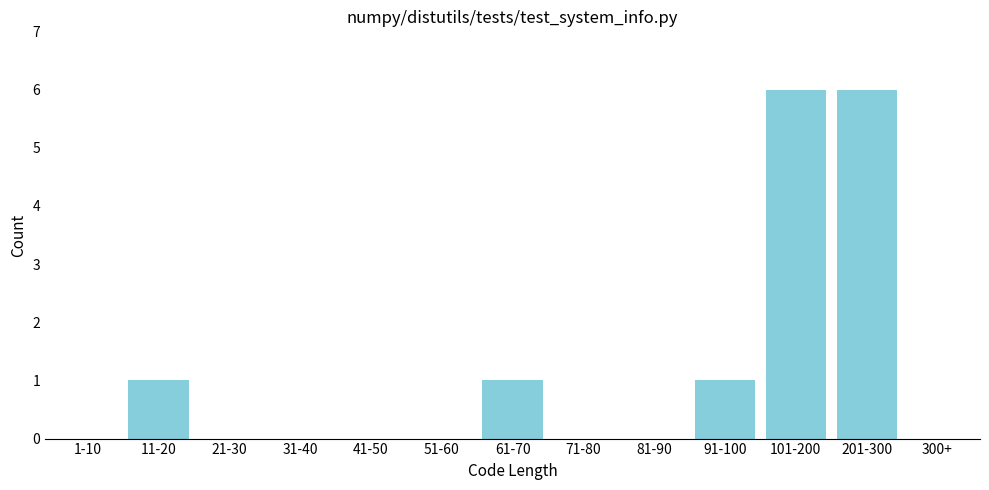

Reading left to right, transcribe all the data shown in this chart.

1-10=0	11-20=1	21-30=0	31-40=0	41-50=0	51-60=0	61-70=1	71-80=0	81-90=0	91-100=1	101-200=6	201-300=6	300+=0